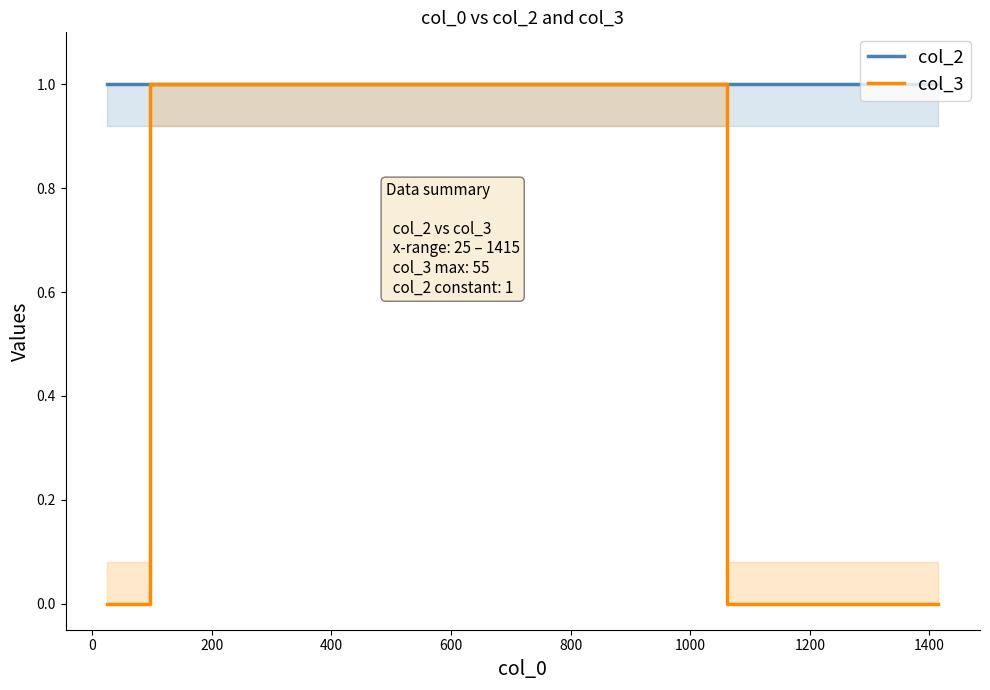

What is the label of the 3rd point from the left?

200